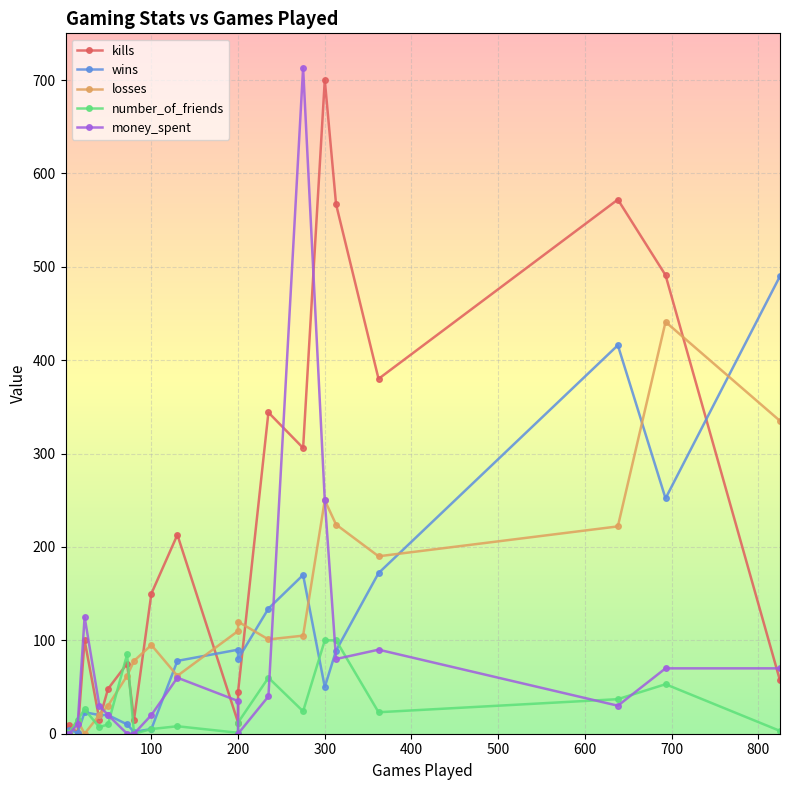

Which series ends up on top after the final intersection of money_spent and losses?

money_spent